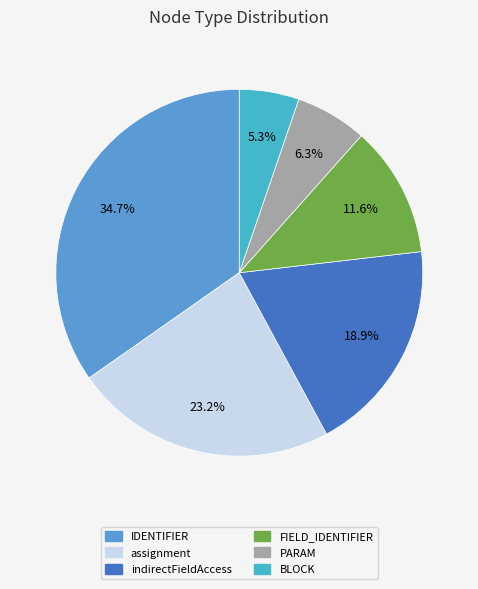

What is the largest slice in the pie chart?

IDENTIFIER